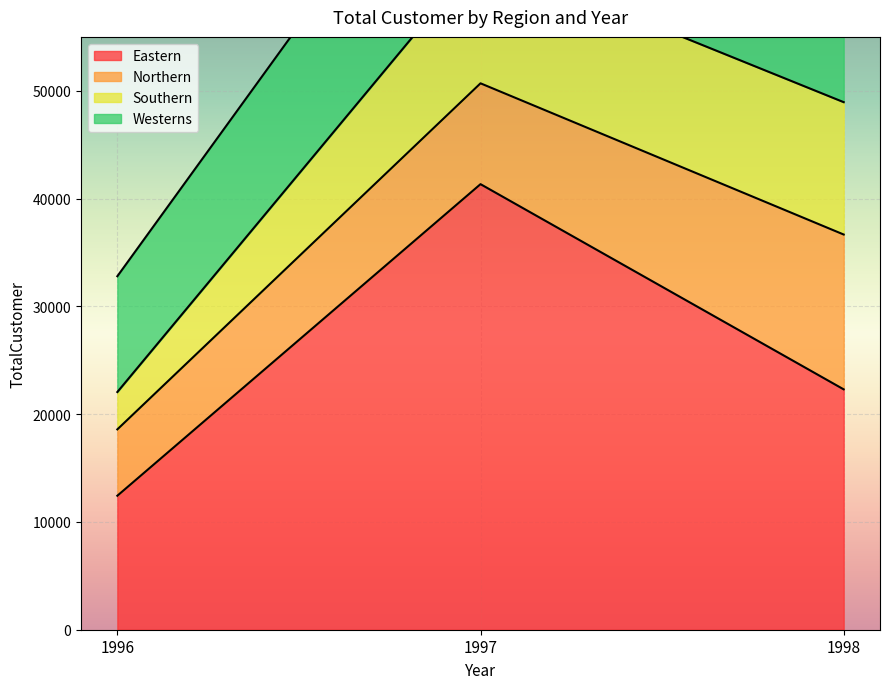

Where is Eastern nearest to the value 26883?

1998